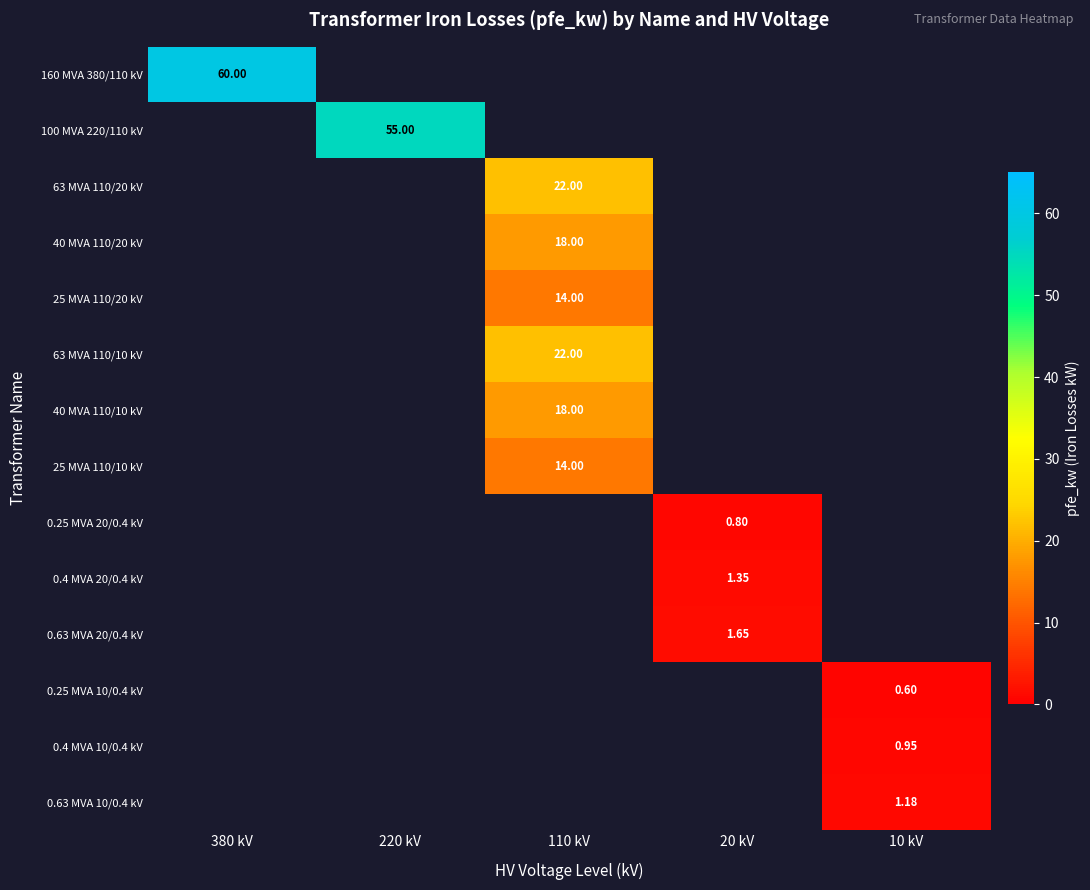

The 160 MVA 380/110 kV series shows 82.0 at 380 kV. True or false?

False